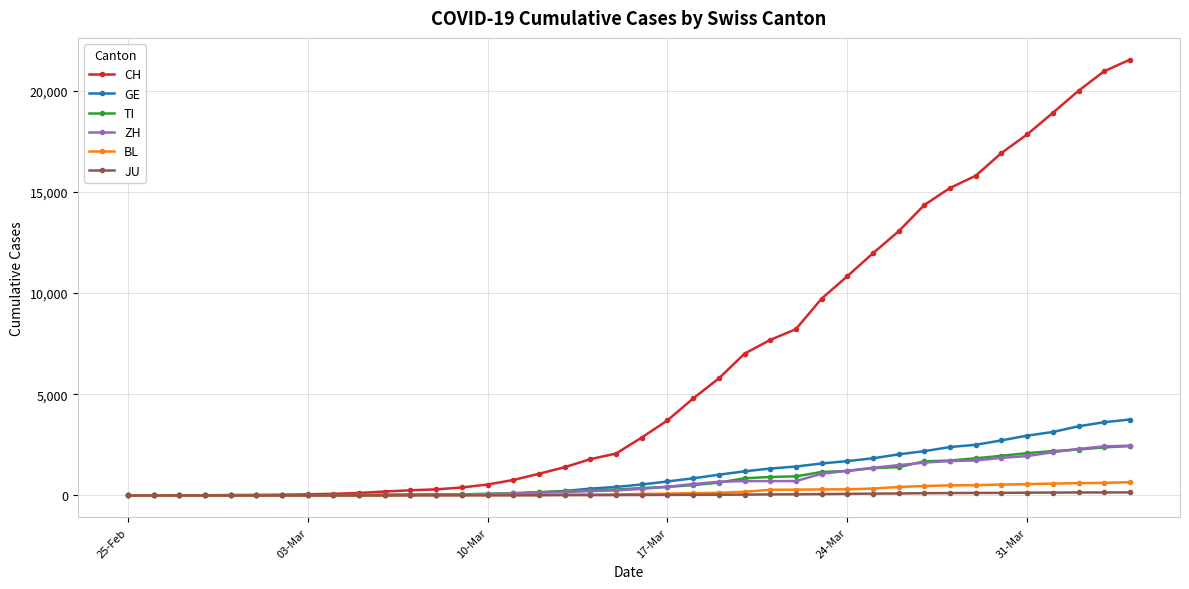

What are all the series names shown in the legend?

CH, GE, TI, ZH, BL, JU